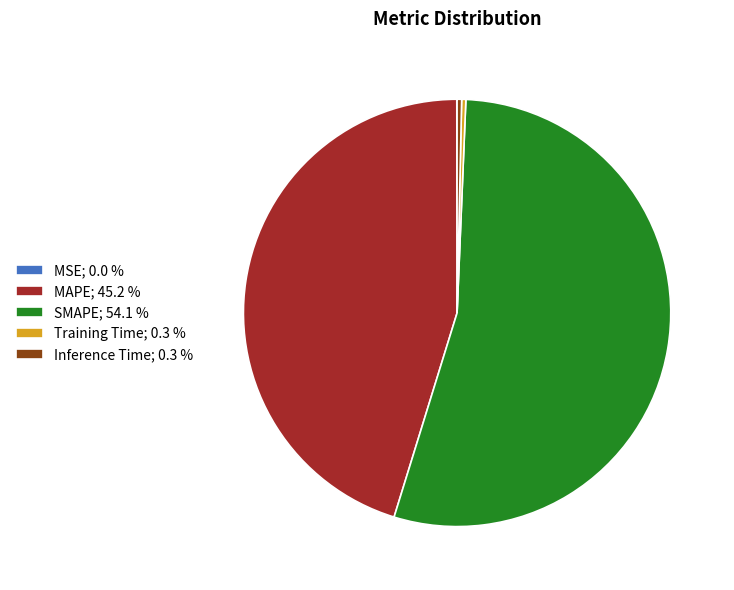

Does MAPE account for over 50% of the chart?

No